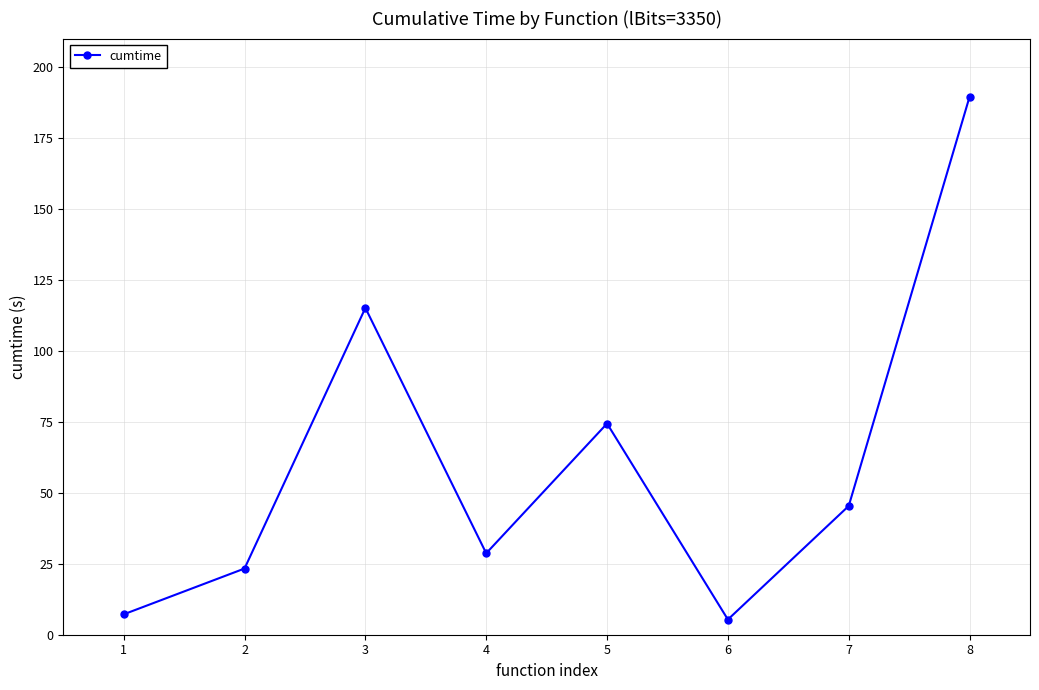

Reading left to right, extract all data points from this chart.

1=7.2	2=23.3	3=115.1	4=28.7	5=74.4	6=5.4	7=45.4	8=189.5